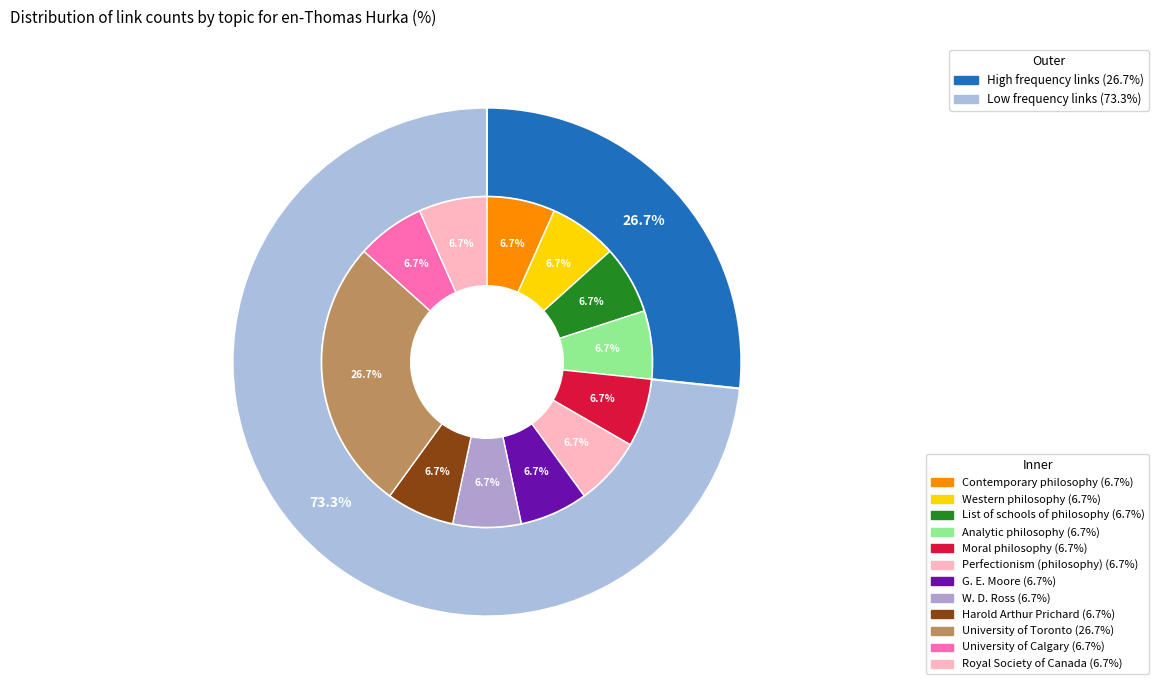

How many segments does this pie chart have?

12